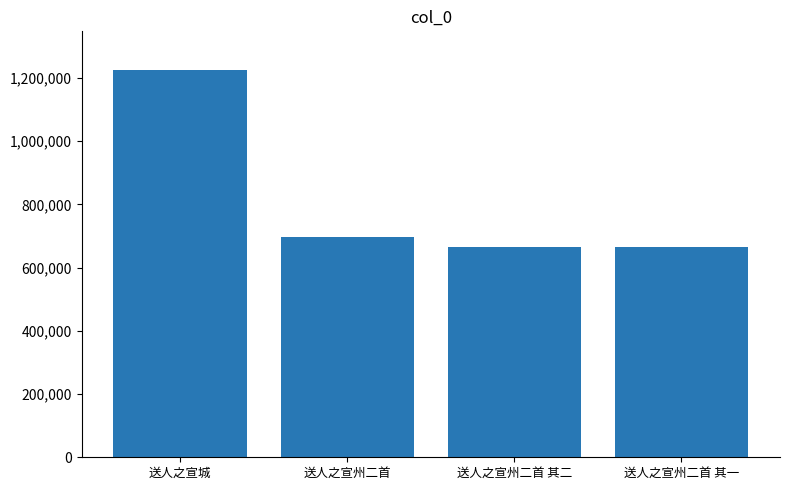

Which category has the highest value across all series?

送人之宣城